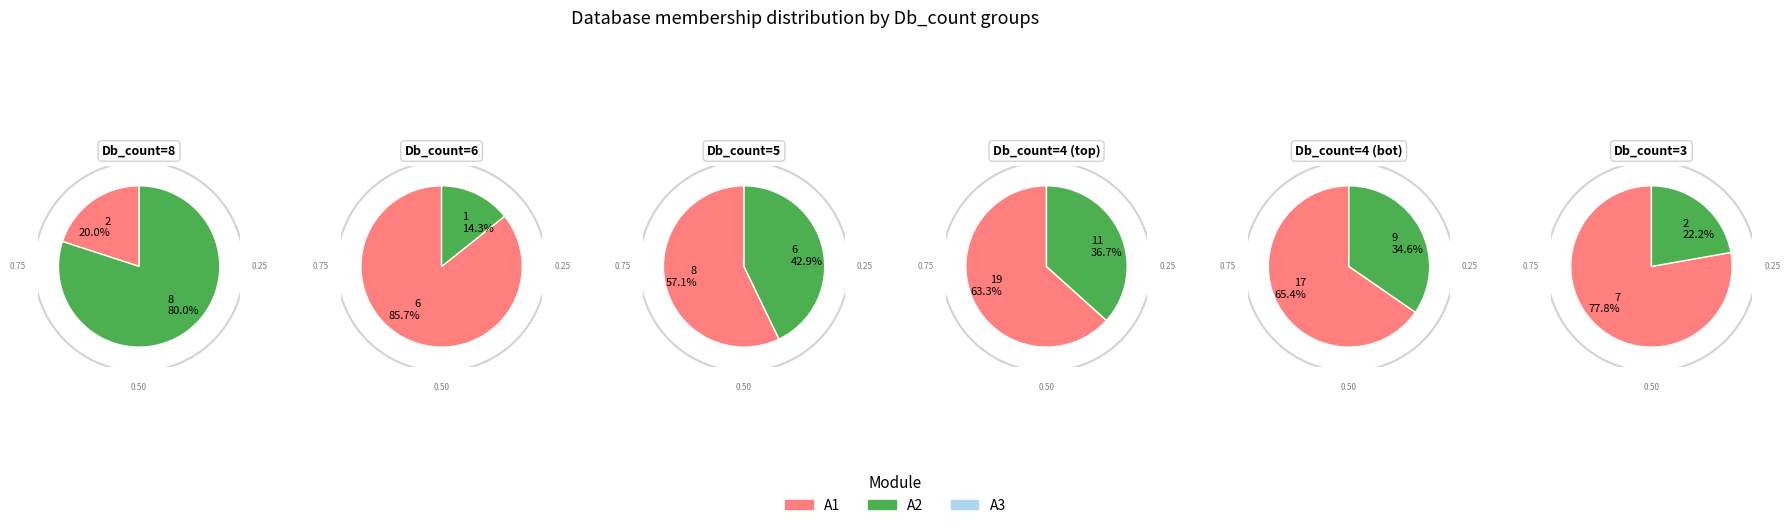

Do 26 and 12 together represent more than half of the pie?

No